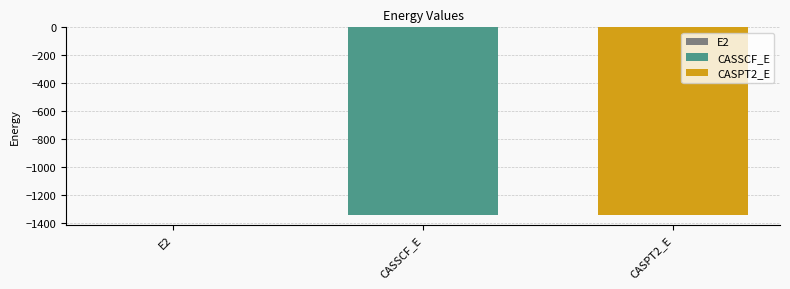

The value of CASPT2_E at CASSCF_E is -1345.8. True or false?

True